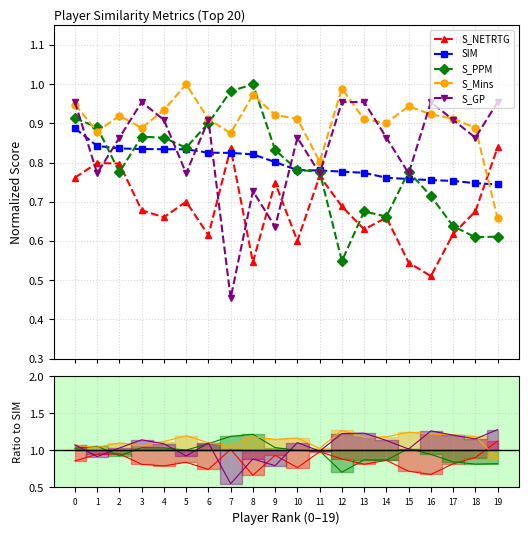

Where is SIM nearest to the value 0?

19